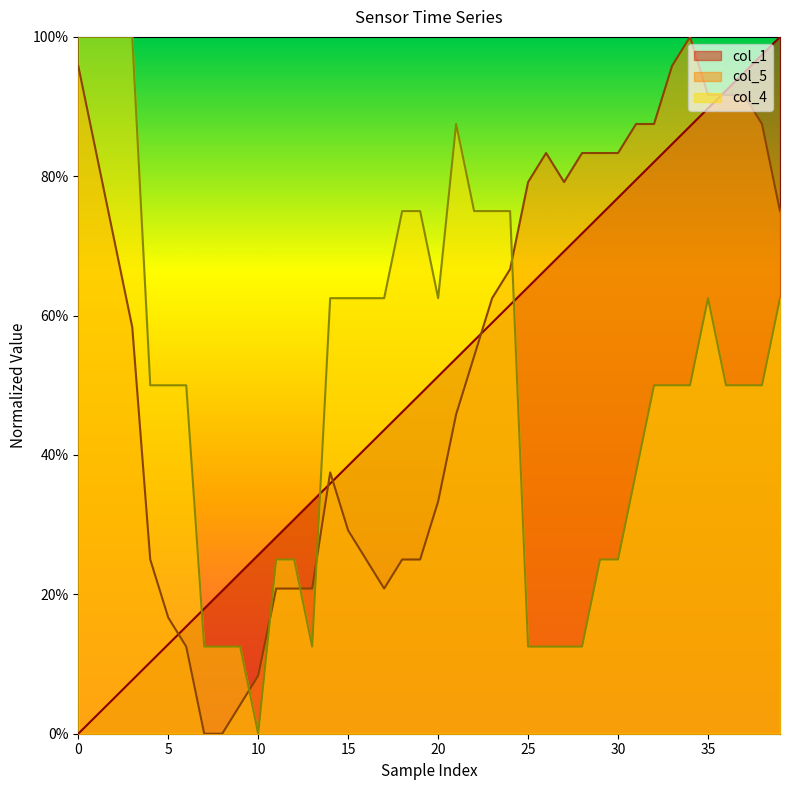

How many times do col_5 and col_1 cross each other?

5